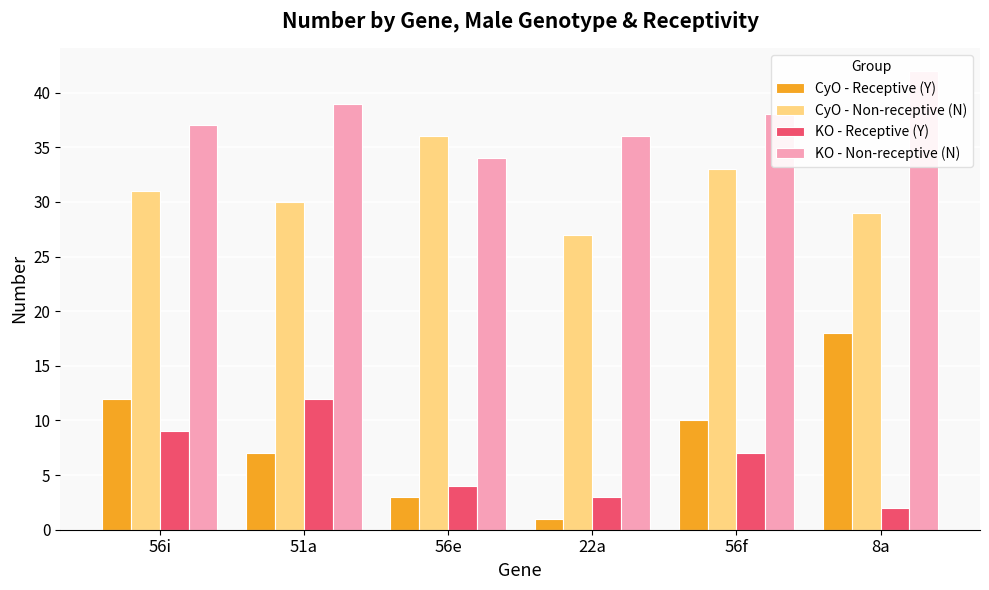

Is the value of KO - Receptive (Y) at 51a greater than the value of CyO - Receptive (Y) at 22a?

Yes